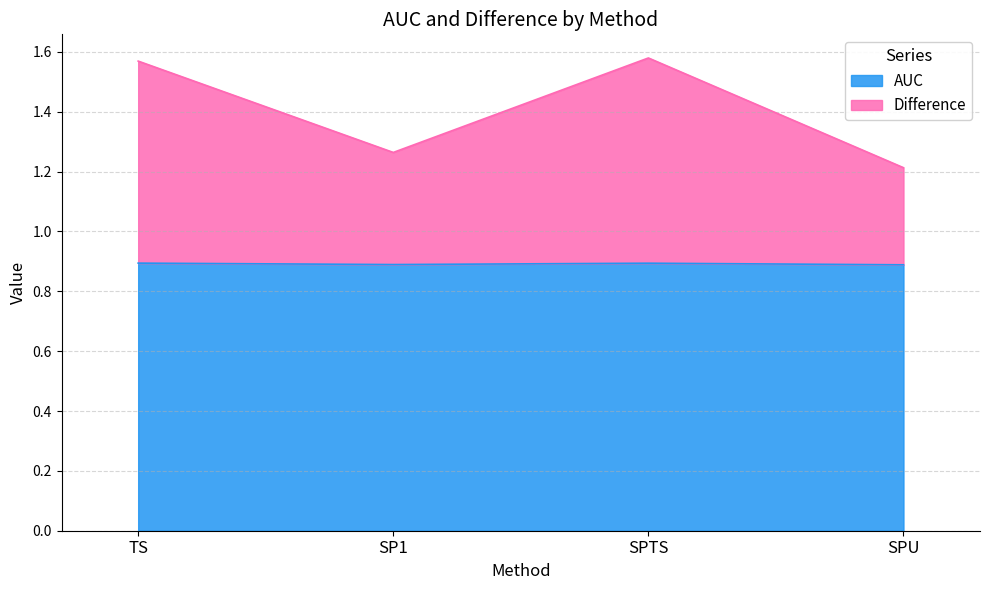

What is the minimum value for AUC?

0.9